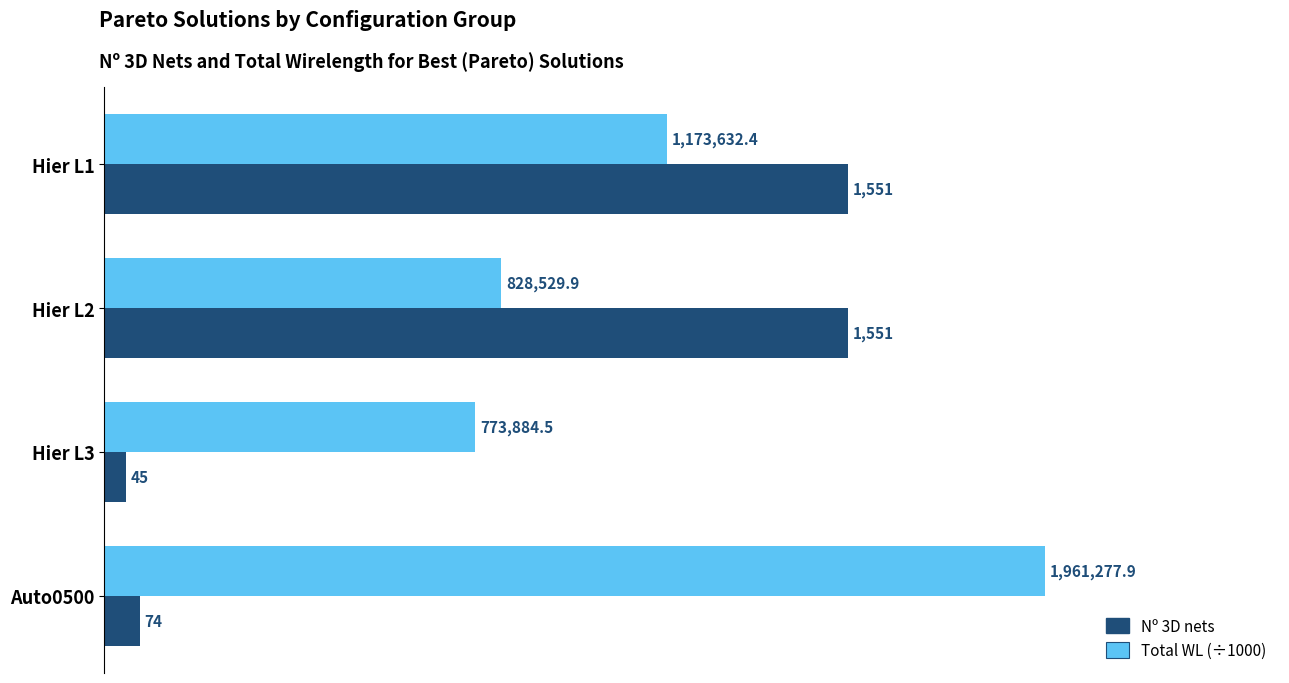

Which series has the largest range (max minus min)?

Nº 3D nets